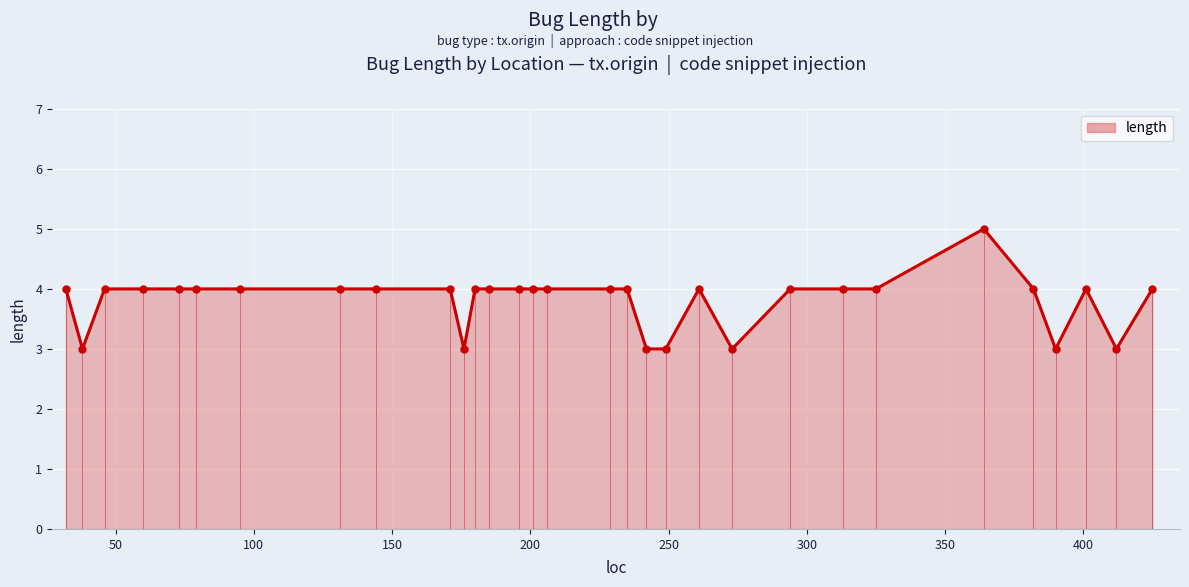

Between 382 and 261, which is larger?

382